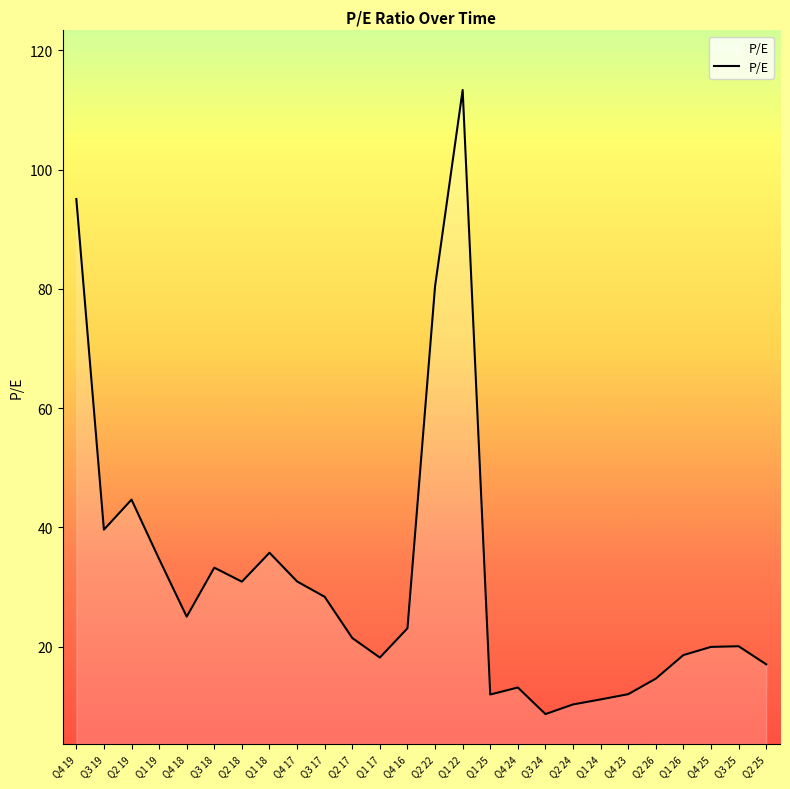

Does the chart display data point markers on the line(s)?

No